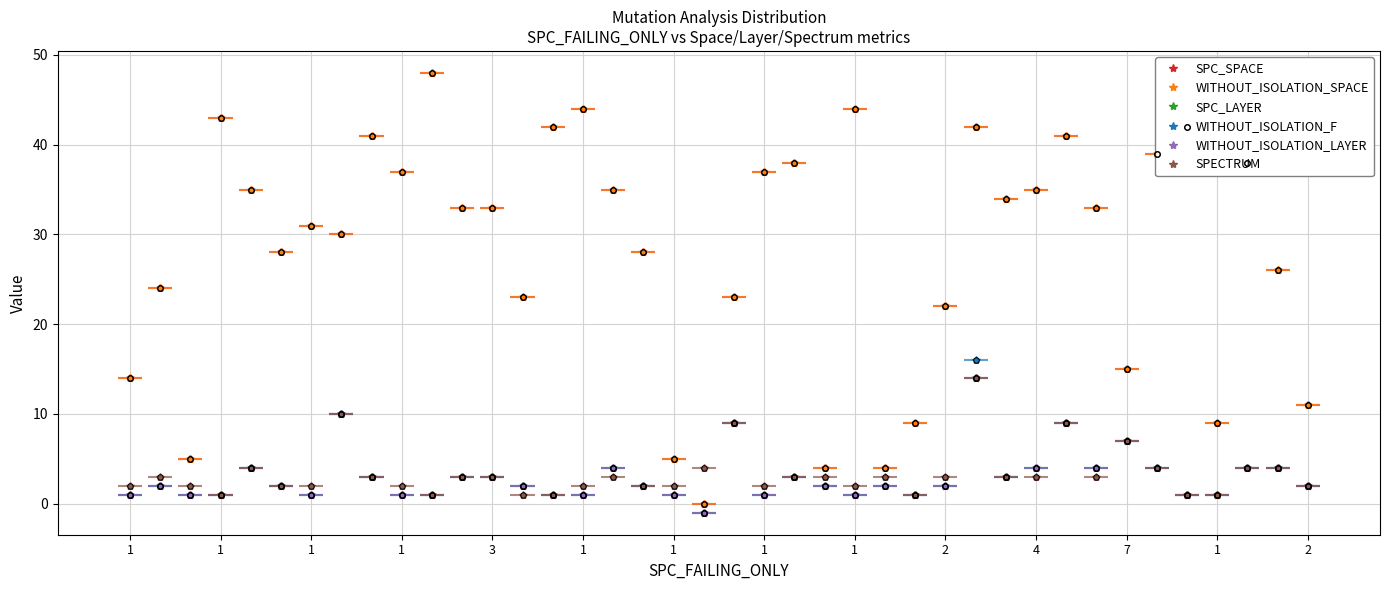

At which label does WITHOUT_ISOLATION_F first exceed 2?

3